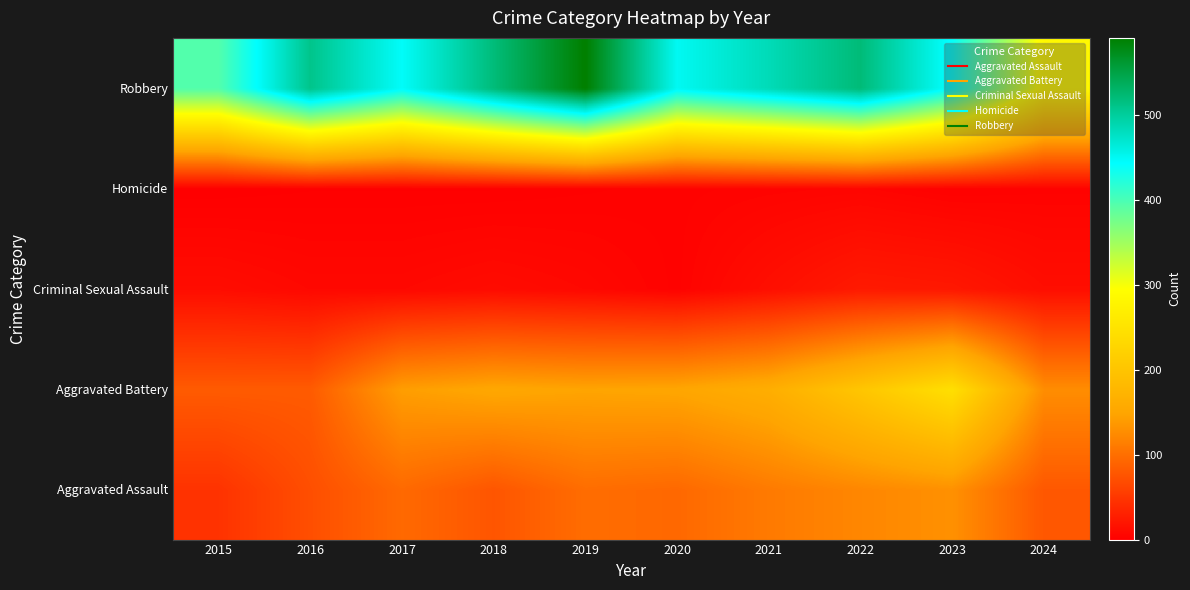

Reading left to right, extract all data points from this chart.

Aggravated Assault: 2015=46	2016=71	2017=95	2018=77	2019=98	2020=94	2021=110	2022=121	2023=130	2024=79
Aggravated Battery: 2015=82	2016=82	2017=142	2018=152	2019=148	2020=150	2021=163	2022=202	2023=244	2024=127
Criminal Sexual Assault: 2015=12	2016=8	2017=8	2018=11	2019=8	2020=3	2021=14	2022=24	2023=22	2024=13
Homicide: 2015=0	2016=1	2017=1	2018=1	2019=2	2020=3	2021=4	2022=5	2023=2	2024=3
Robbery: 2015=395	2016=510	2017=446	2018=520	2019=591	2020=450	2021=484	2022=521	2023=440	2024=285